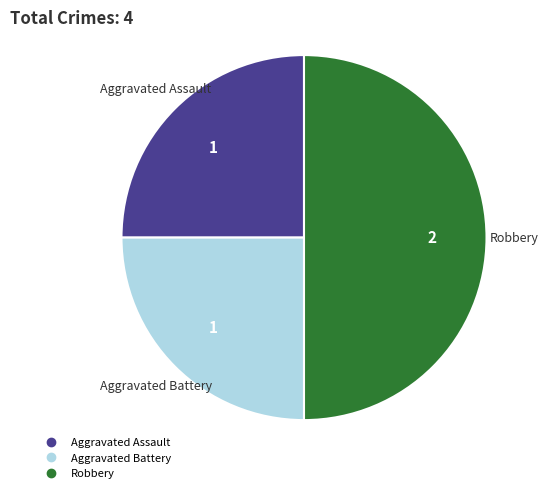

Between Aggravated Battery and Robbery, which is larger?

Robbery